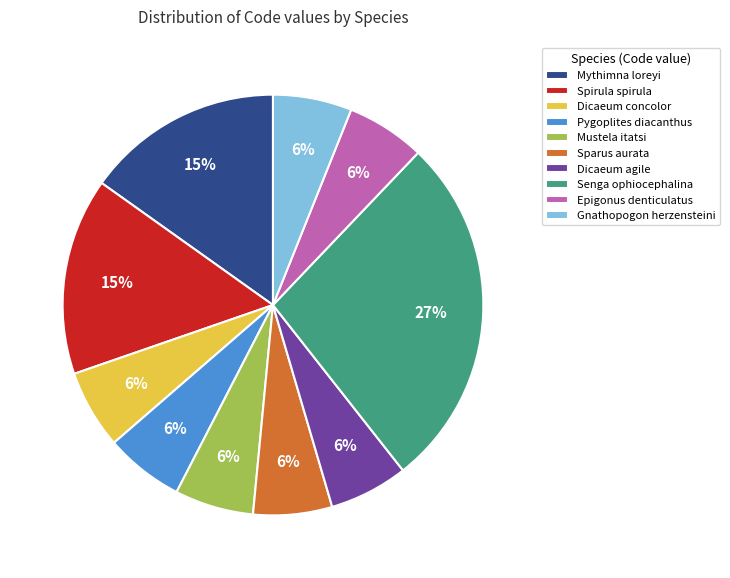

How many slices are in this pie chart?

10